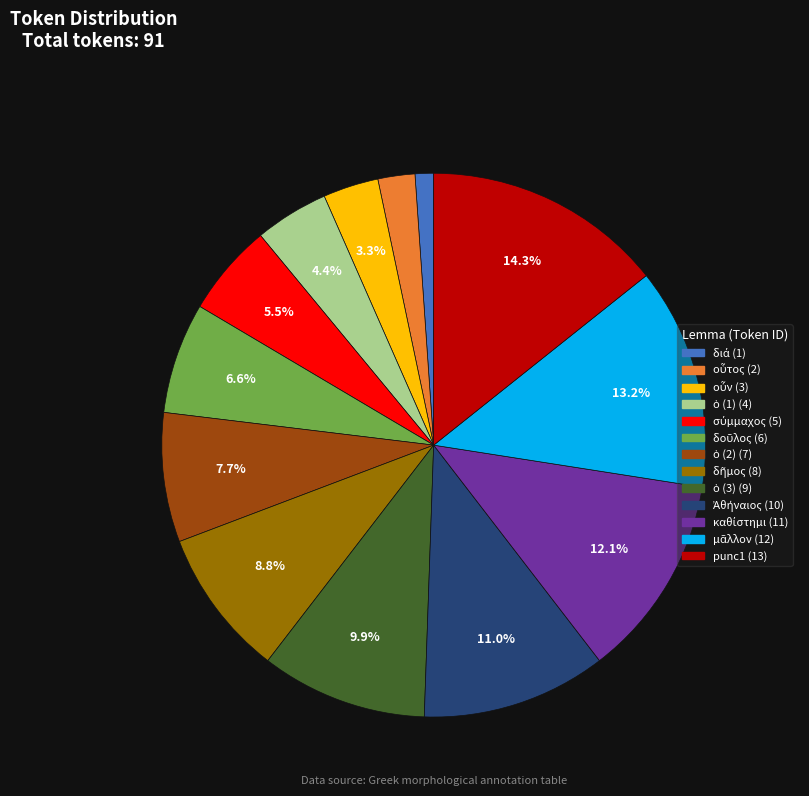

Which slice is the largest?

punc1